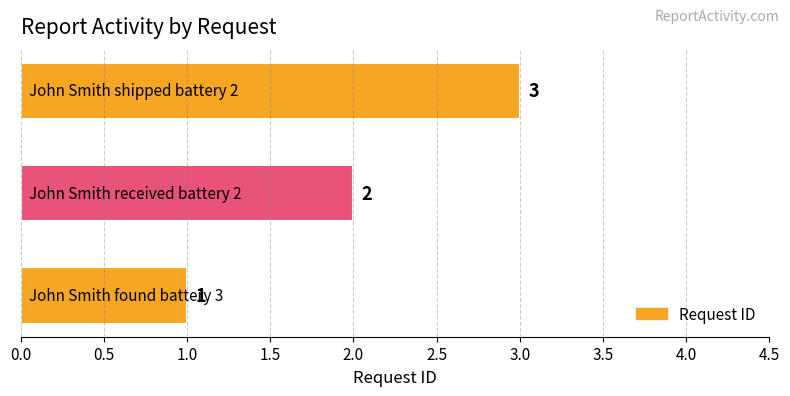

How many values are between 1 and 3?

3